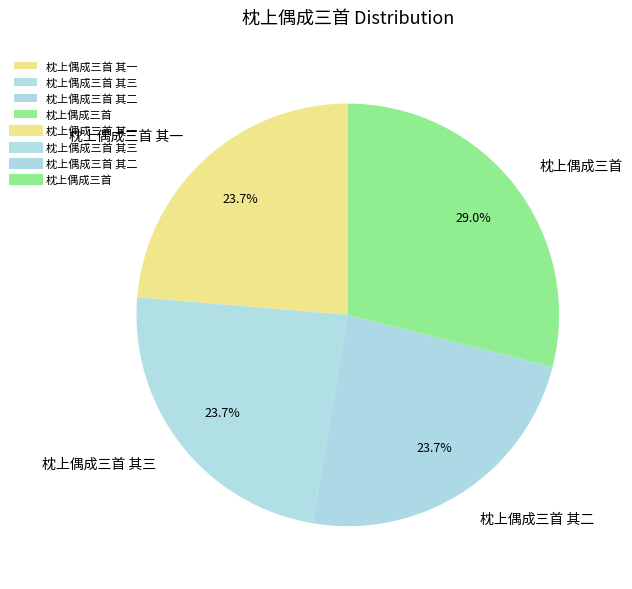

To the nearest percent, what is the difference between the largest and smallest slice percentages?

5%